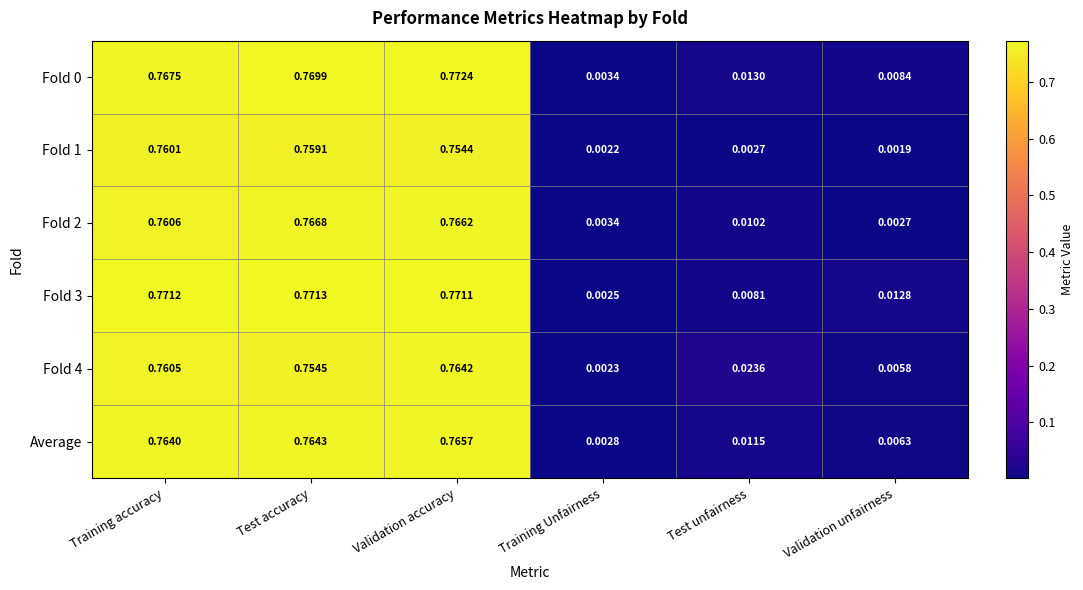

Count the number of categories in the chart.

6